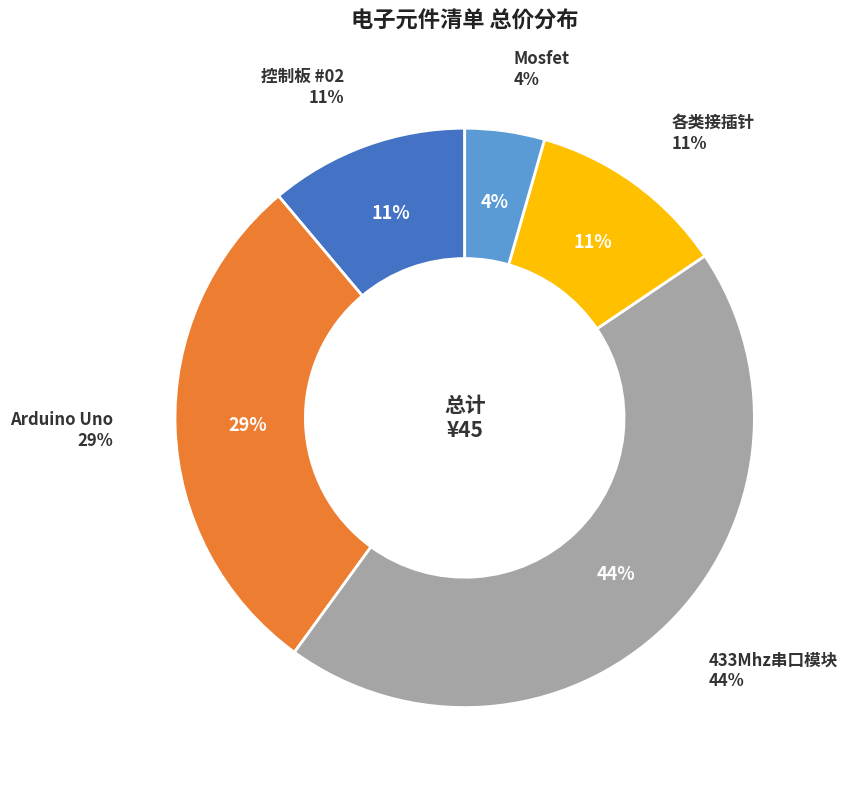

Which slice is the smallest?

Mosfet